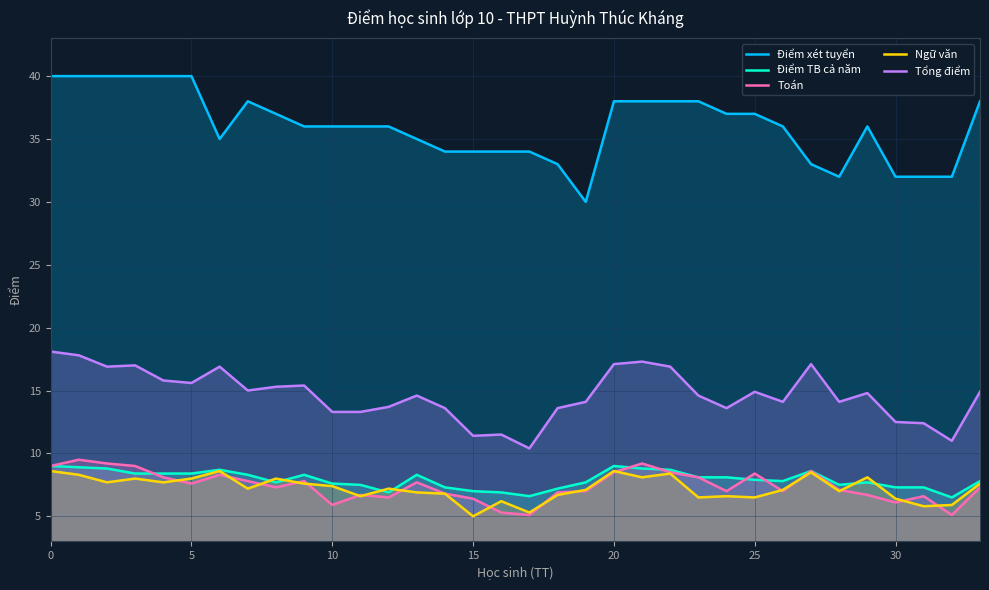

True or false: Toán has more than 0 interior local peaks.

True